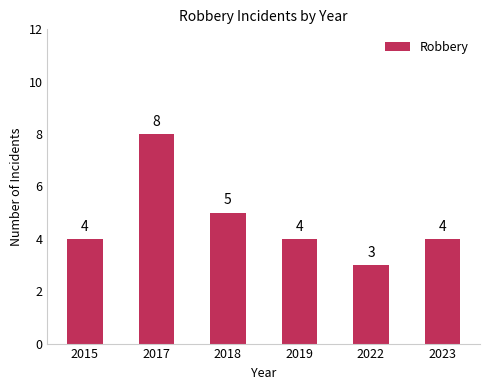

Does the chart contain any negative values?

No